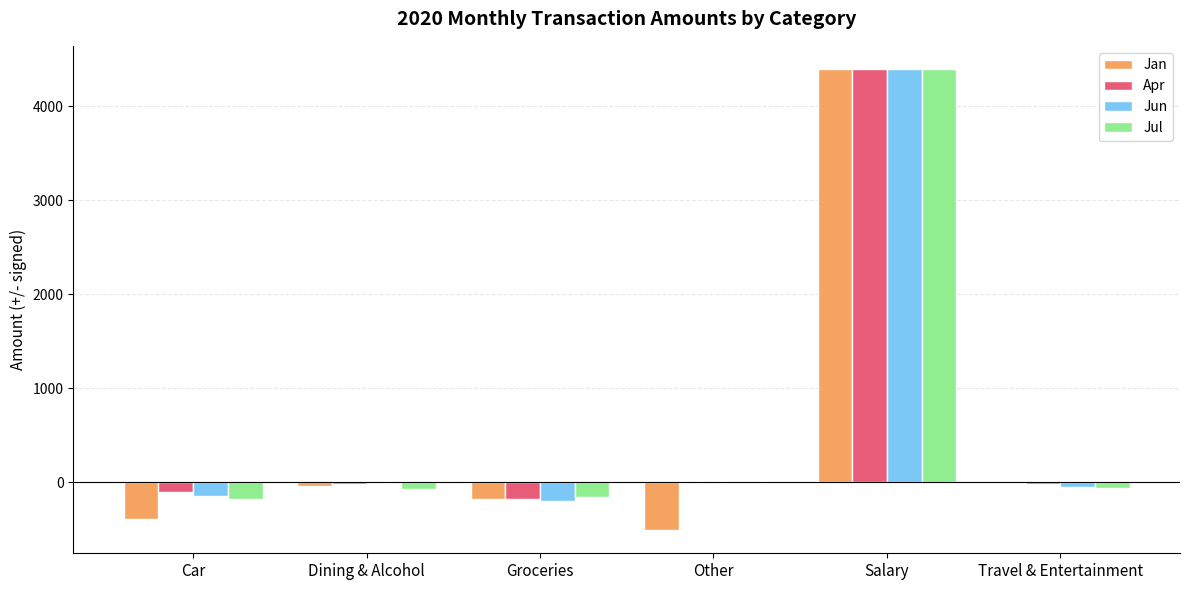

Are the bars grouped side by side (vs. stacked)?

Yes